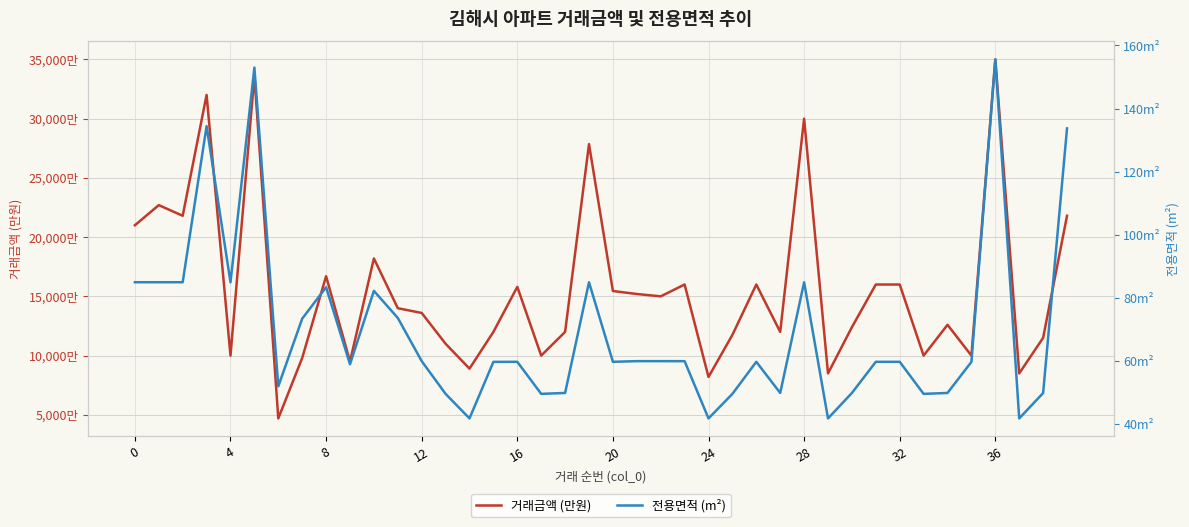

The value of 전용면적 (m²) at 19 is 85.0. True or false?

True